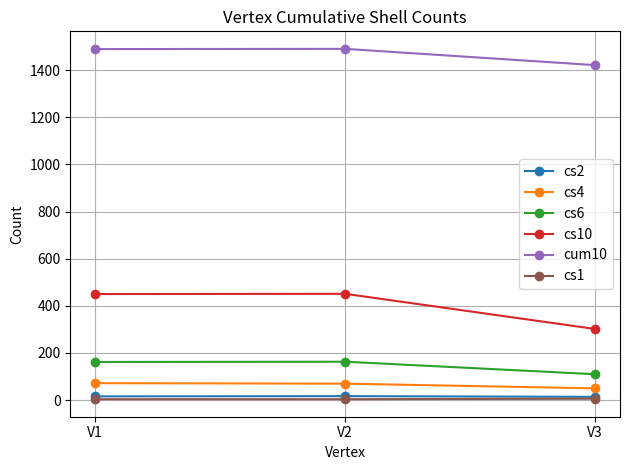

Which series has the largest total across all categories?

cum10